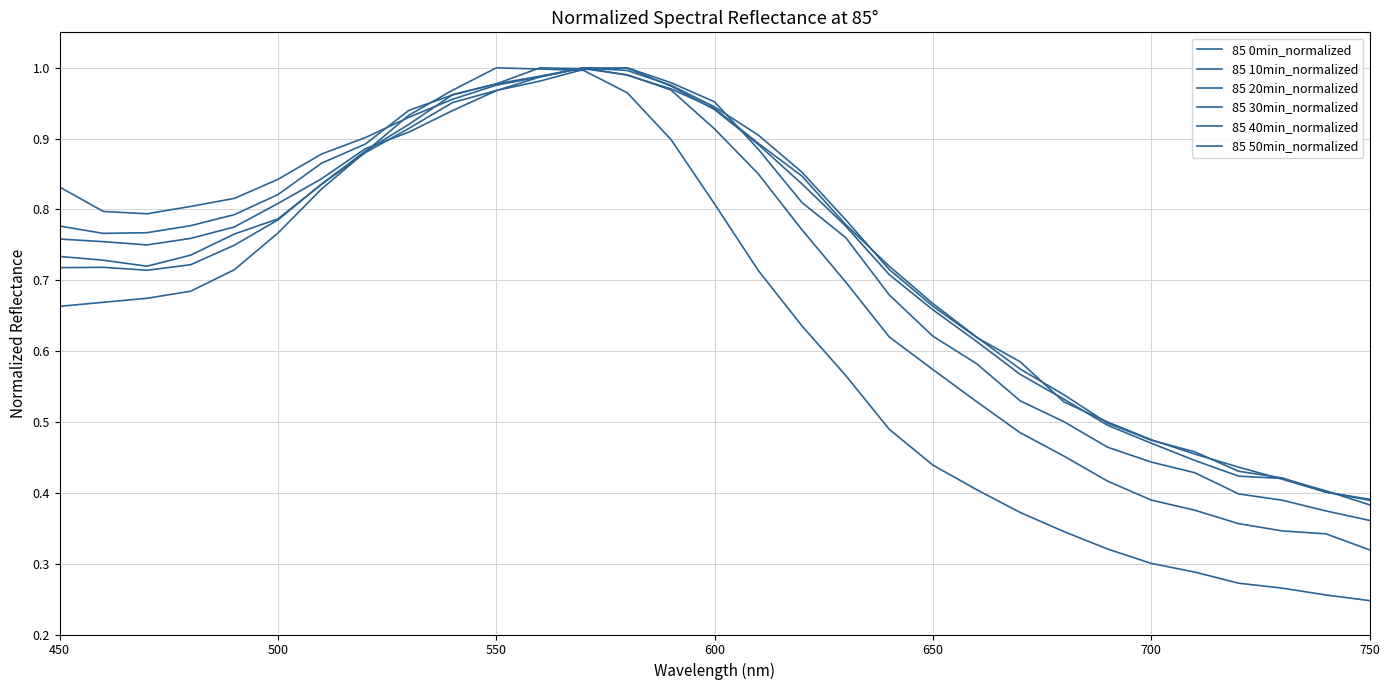

How many lines are shown in the chart?

6